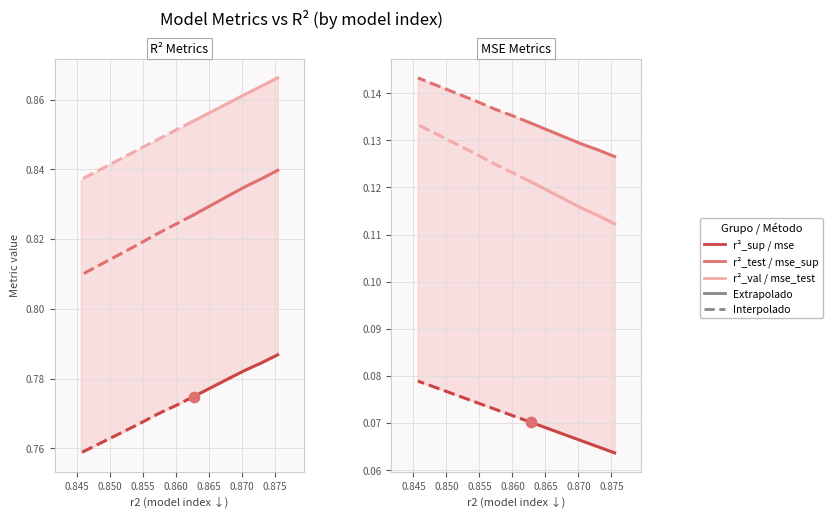

Which series reaches the maximum Y coordinate?

r2_val